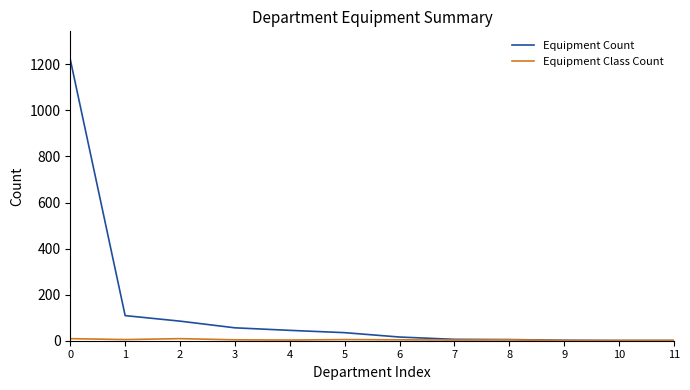

Which series has the largest range (max minus min)?

Equipment Count